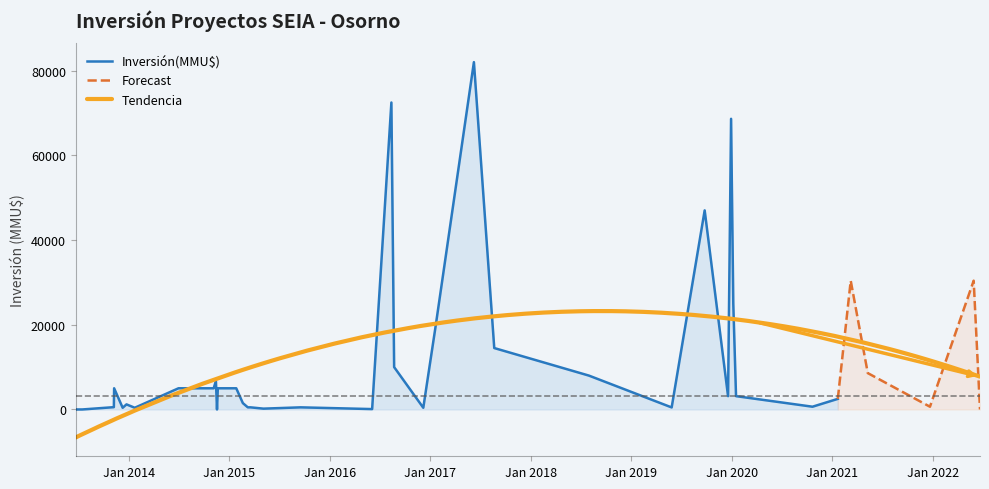

Approximately how many times larger is the value at 28/05/2019 compared to 07/11/2013?

0.9